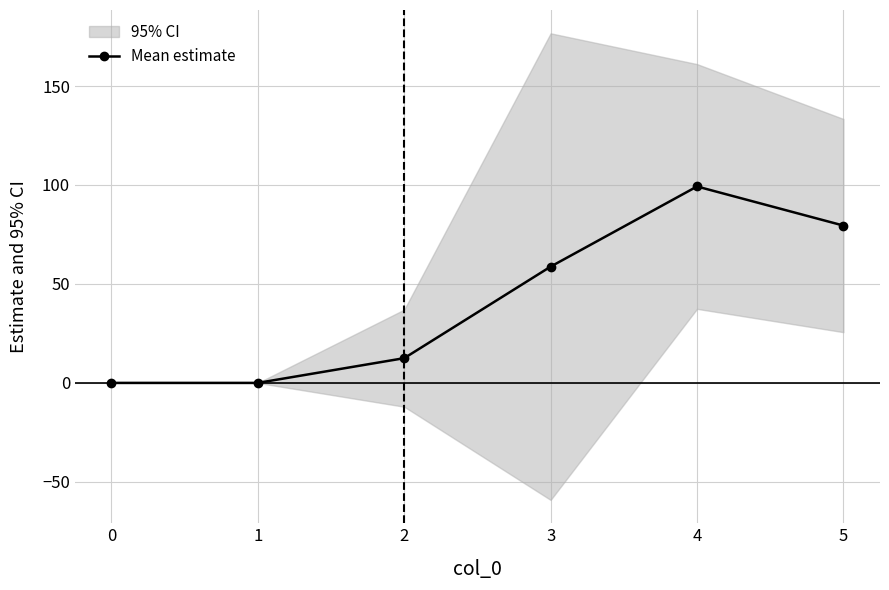

What is the sum of all values?

250.0